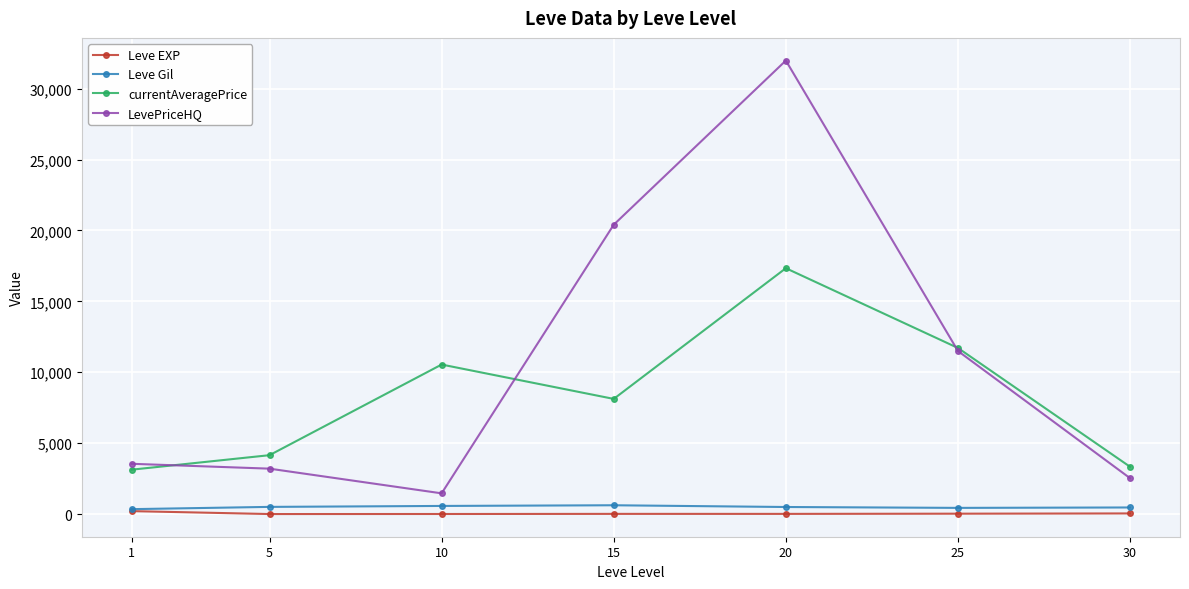

How many values in the currentAveragePrice series are below 8121?

3